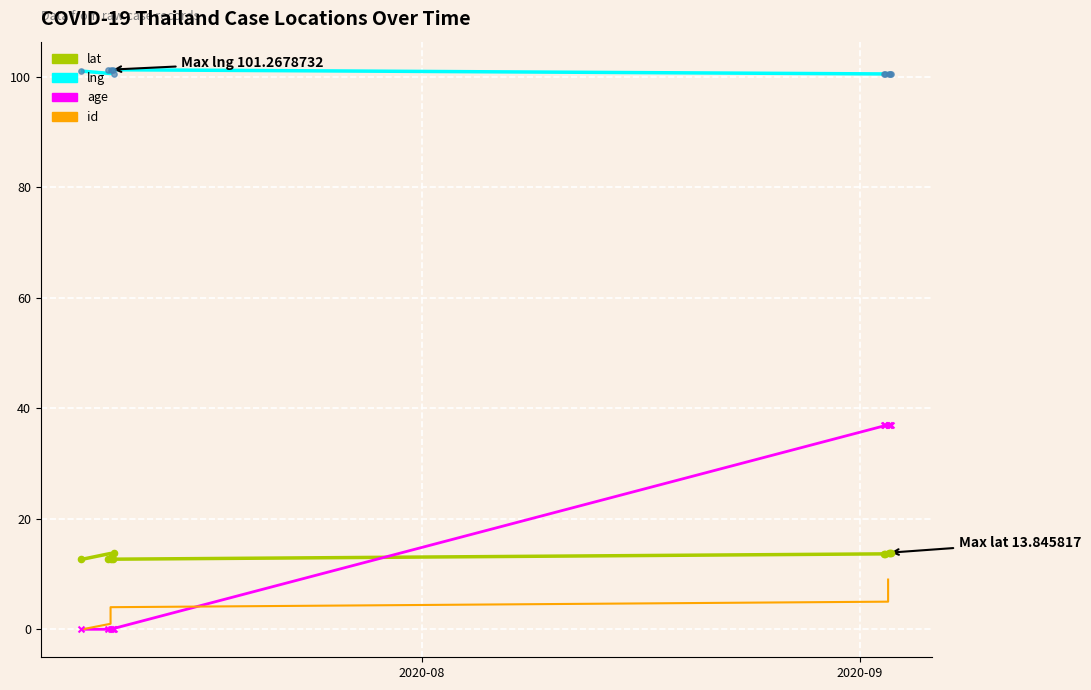

At how many categories does at least one series exceed 2?

10